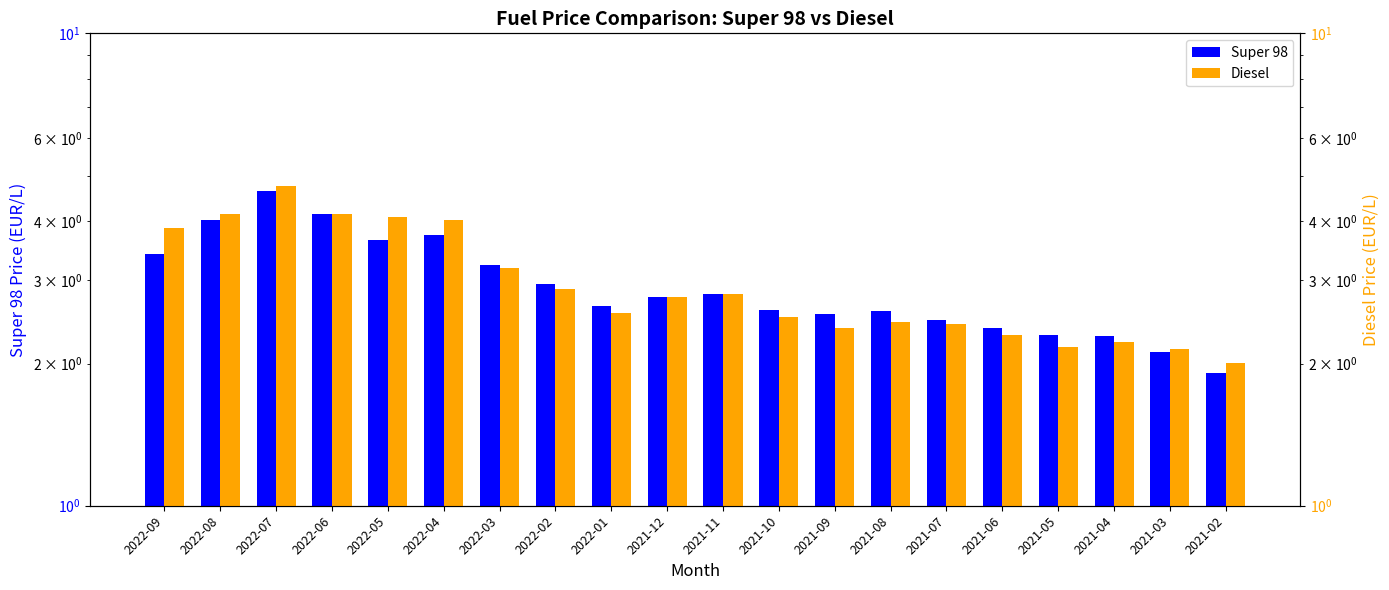

What are all the series names shown in the legend?

Super 98, Diesel